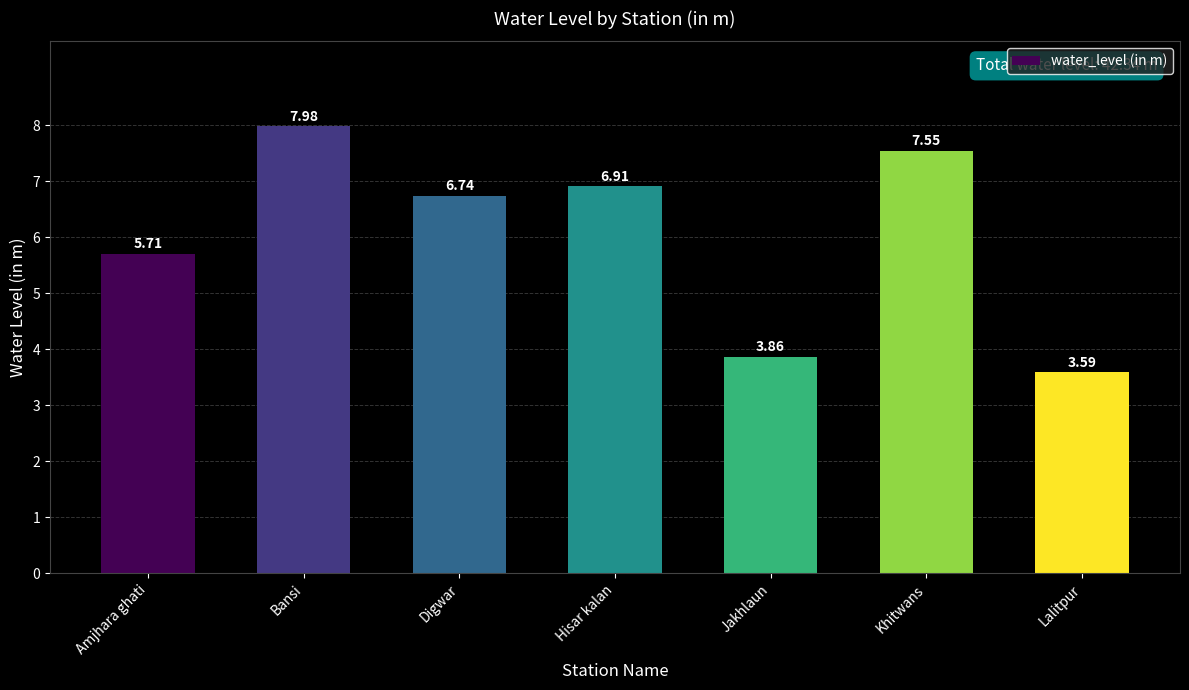

List the labels in order of value, smallest first.

Lalitpur, Jakhlaun, Amjhara ghati, Digwar, Hisar kalan, Khitwans, Bansi